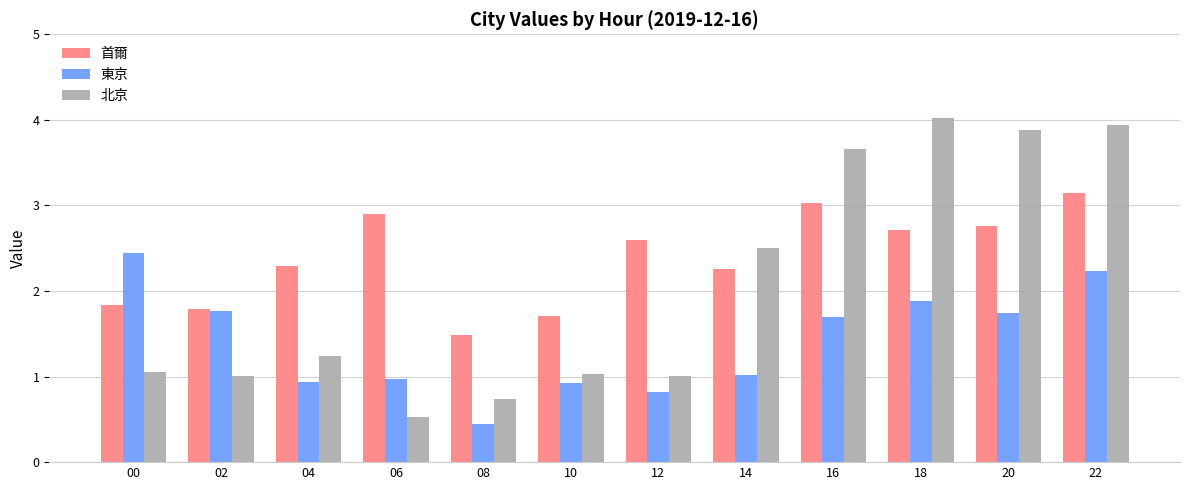

What is the sum of the 東京 values at 22 and 02?

4.0